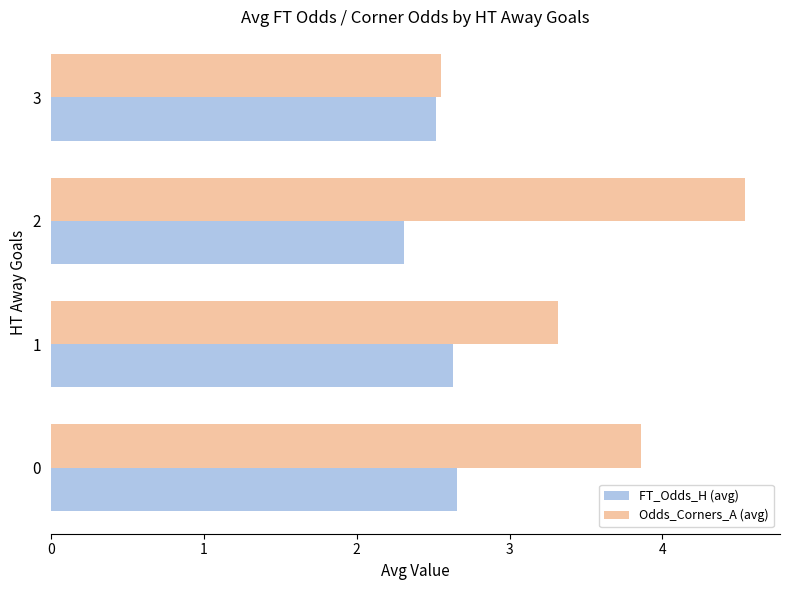

What is the difference between the maximum and minimum values in the FT_Odds_H (avg) series?

0.3